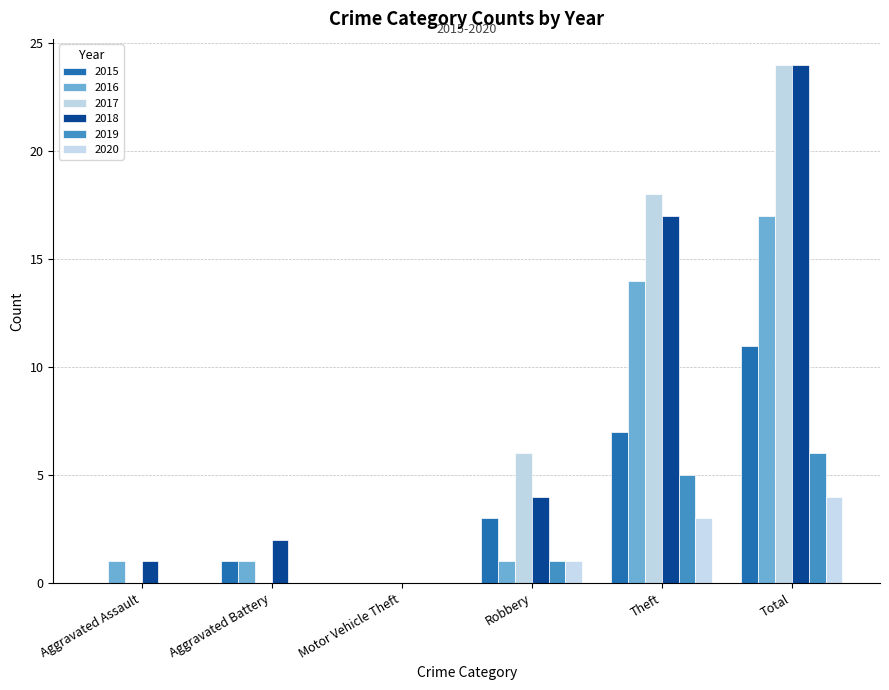

Reading left to right, what are all the values shown in this chart?

2015: 0	1	0	3	7	11
2016: 1	1	0	1	14	17
2017: 0	0	0	6	18	24
2018: 1	2	0	4	17	24
2019: 0	0	0	1	5	6
2020: 0	0	0	1	3	4